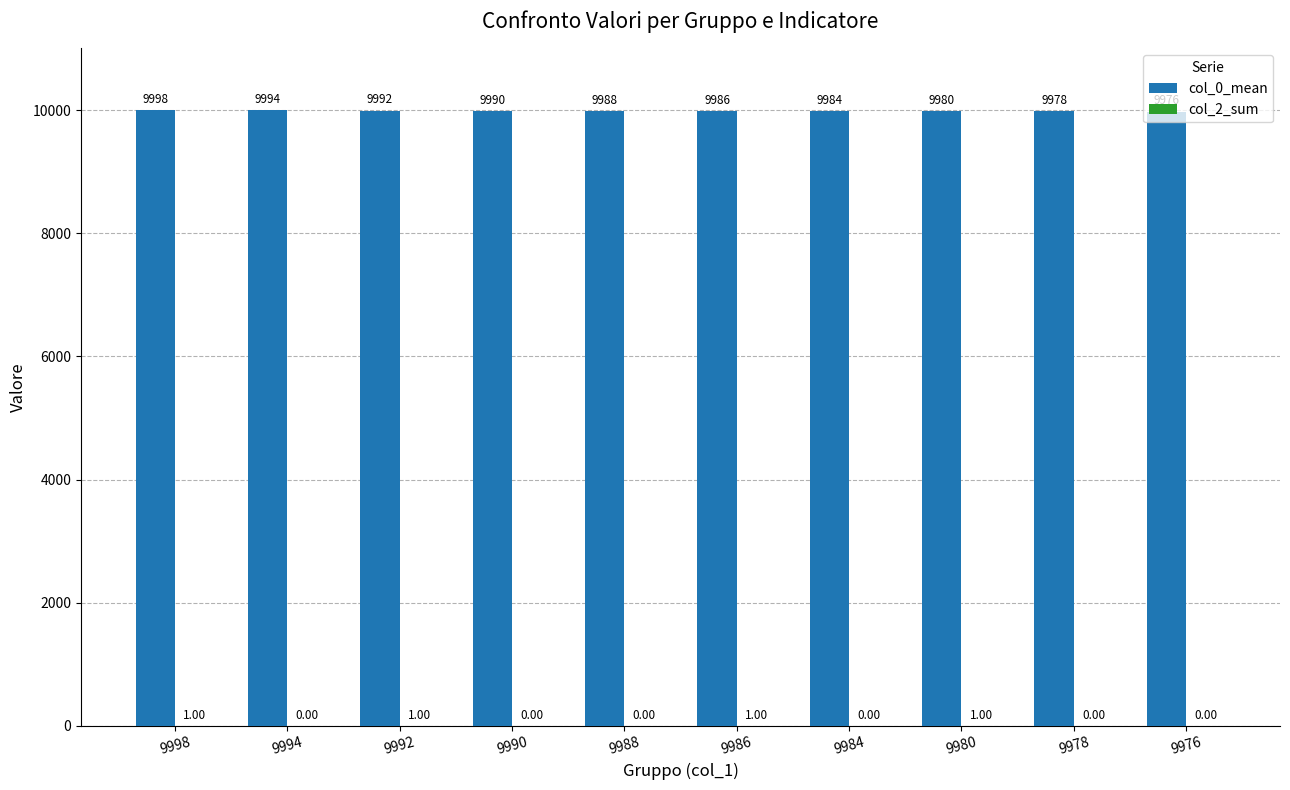

Which series has the largest total across all categories?

col_0_mean